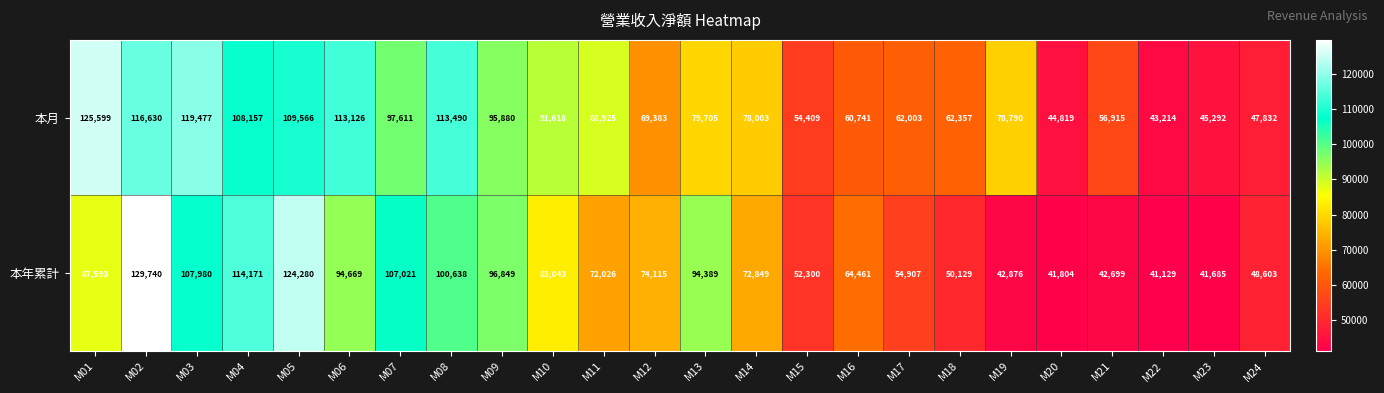

What is the spread (max minus min) of values at M11?

16899